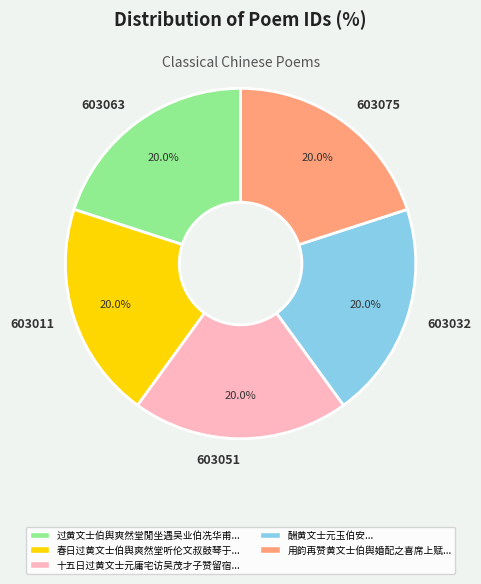

How much of the chart is everything except 603051?

80.0%